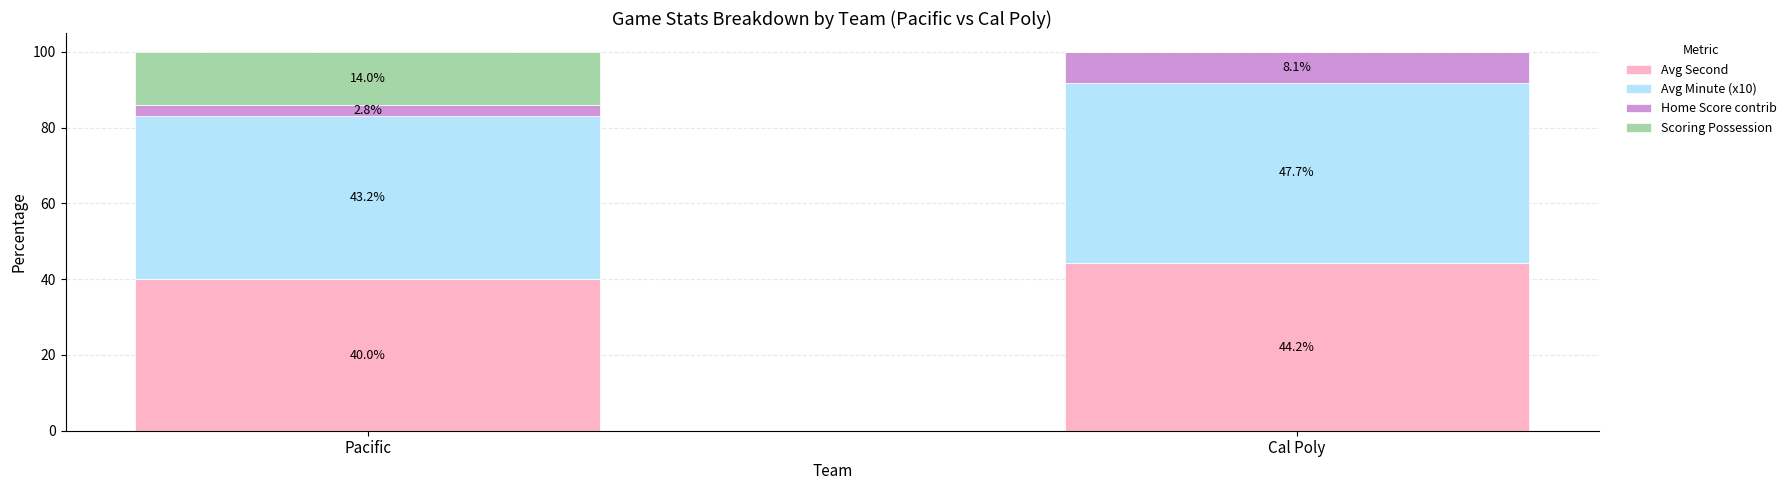

What is the total value across all series at Pacific?

100.0